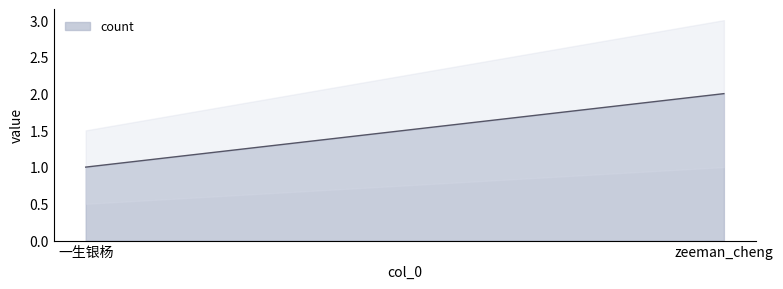

Which label corresponds to the largest value in the chart?

zeeman_cheng